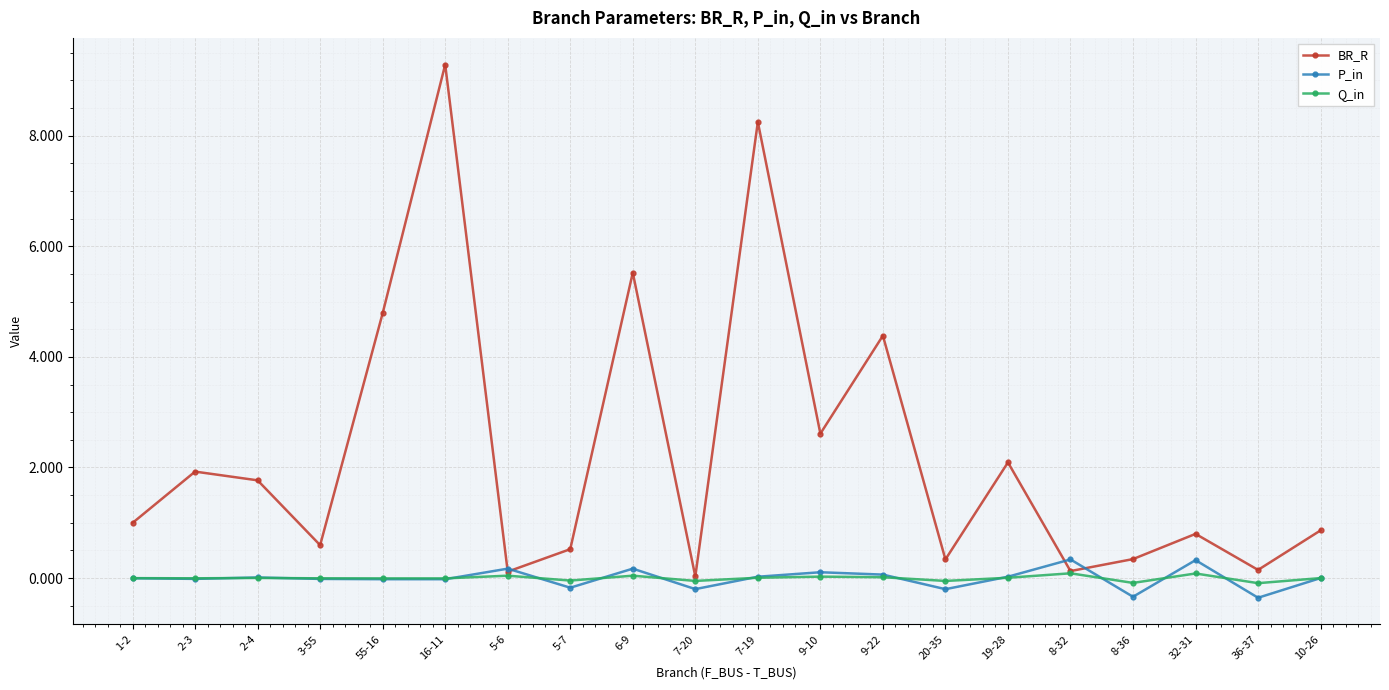

What is the difference between the maximum and minimum values in the BR_R series?

9.3